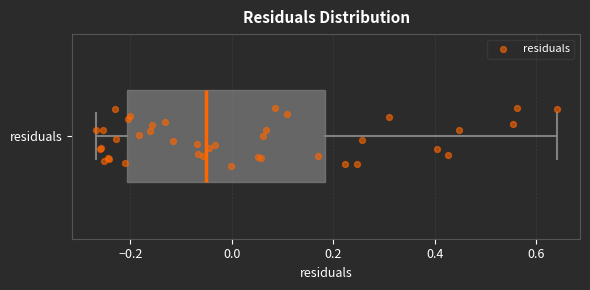

Transcribe this box plot: give where the median line is, the range the box spans, and where the two whiskers end, as read against the x-axis. The values are not printed on the chart, so give them approximately, as read against the axis.

median -0.06, box -0.20 to 0.18, whiskers -0.26 to 0.64